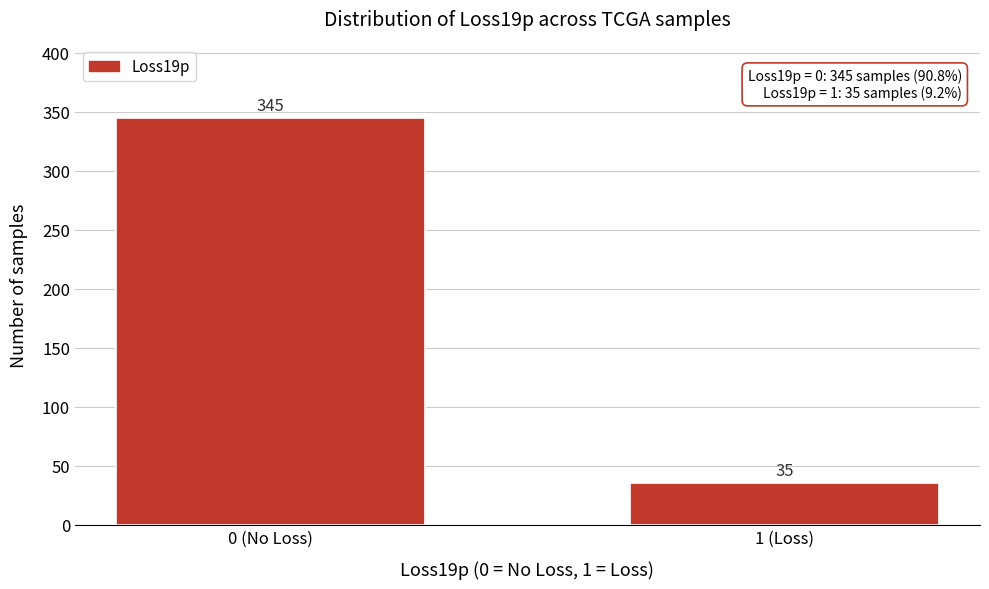

Reading right to left, transcribe all the data shown in this chart.

1 (Loss)=35	0 (No Loss)=345